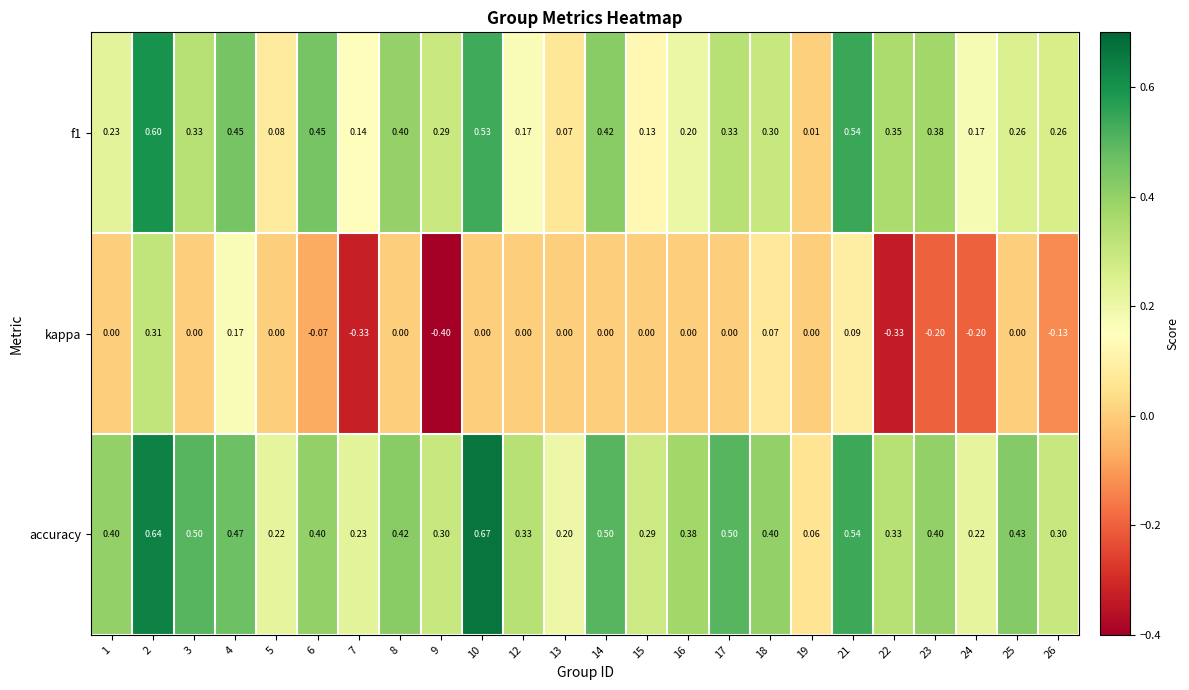

Between 17 and 24, which series saw the biggest shift?

accuracy